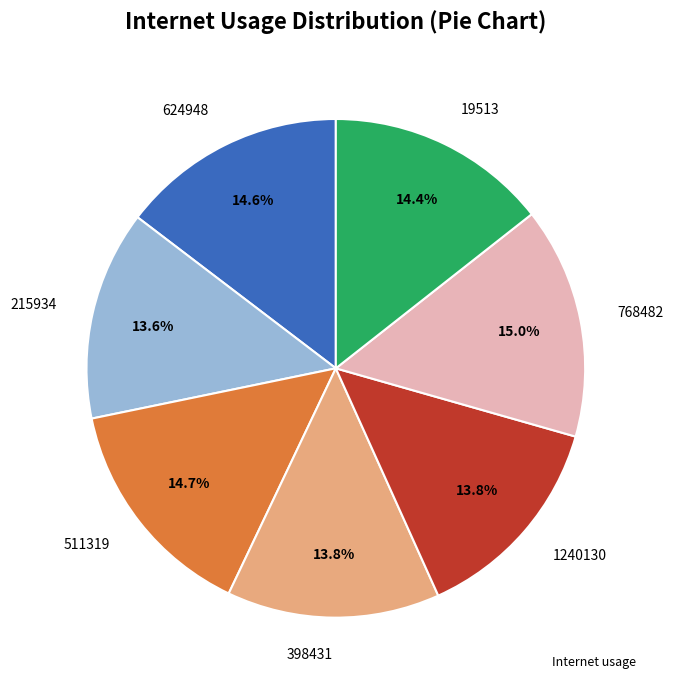

Is there a majority slice in this chart?

No